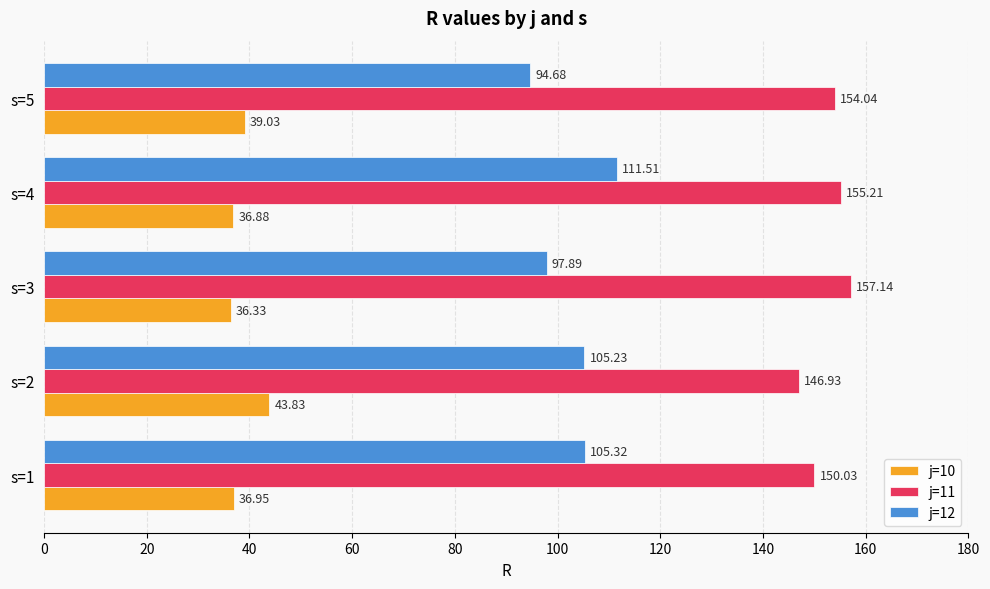

Rank the series at s=3 from highest to lowest value.

j=11, j=12, j=10